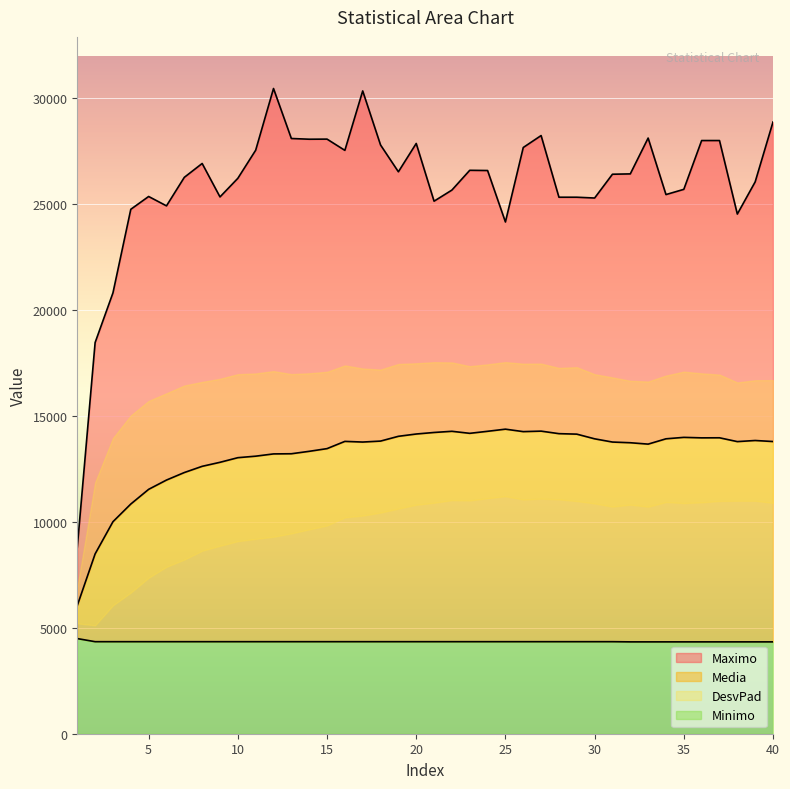

What is the total value across all series at 15?

45857.9